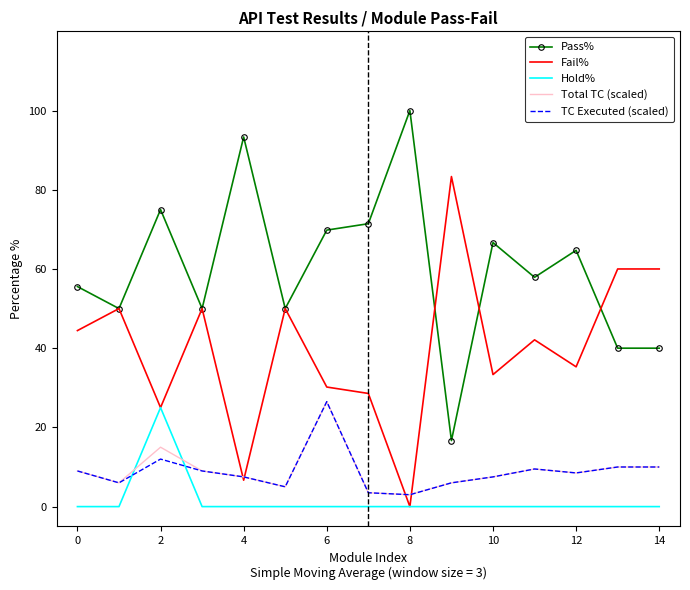

True or false: Pass% and TC Executed (scaled) intersect in this chart.

False